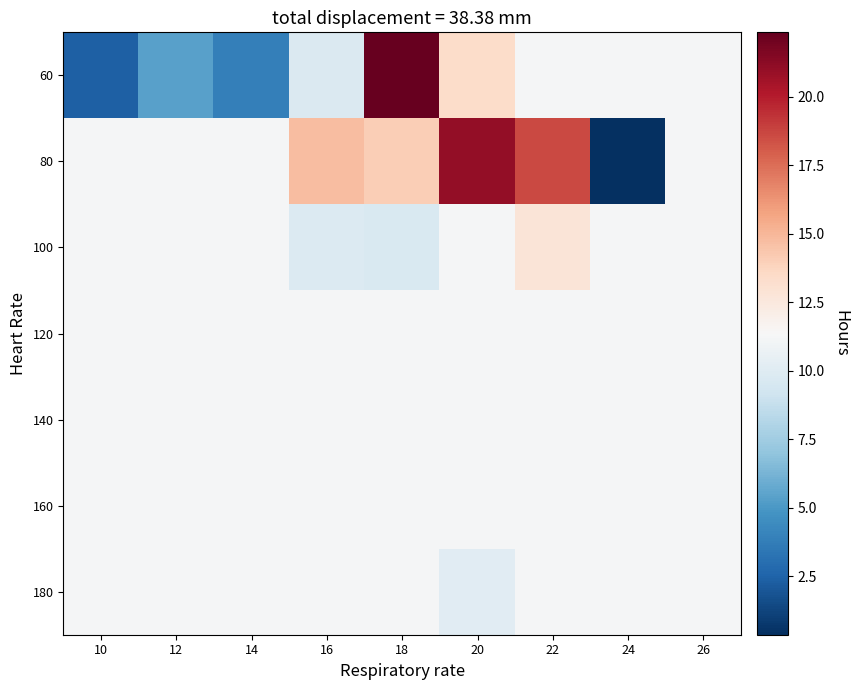

Which label corresponds to the largest value in the chart?

18